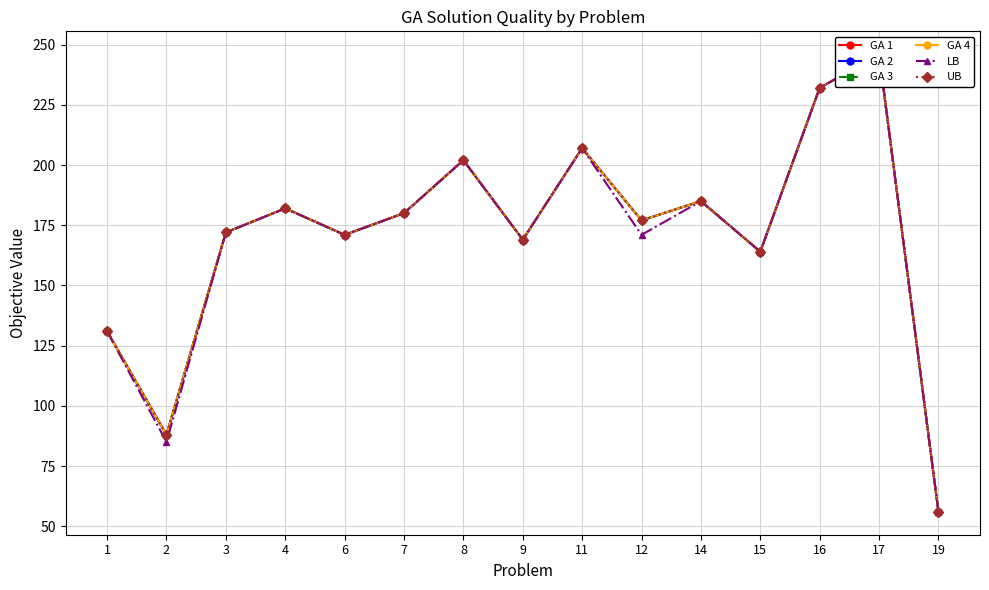

At which label does GA 2 reach its peak?

17